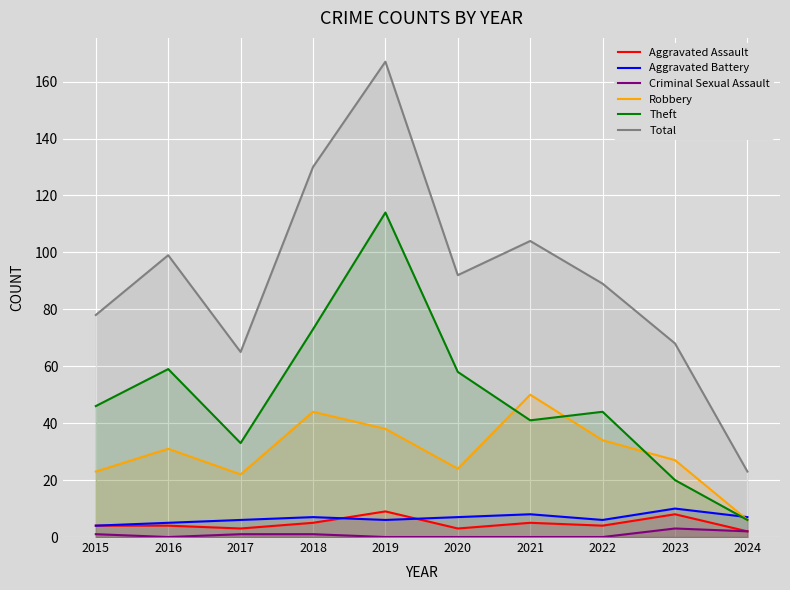

At which category does Total reach its first local valley?

2017